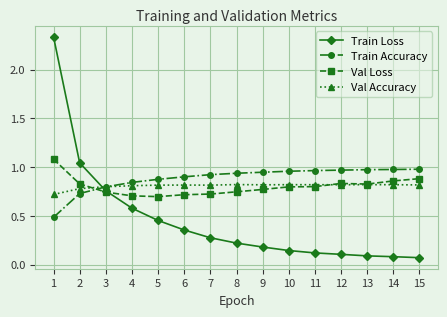

The value of Train Accuracy at 5 is 0.4. True or false?

False